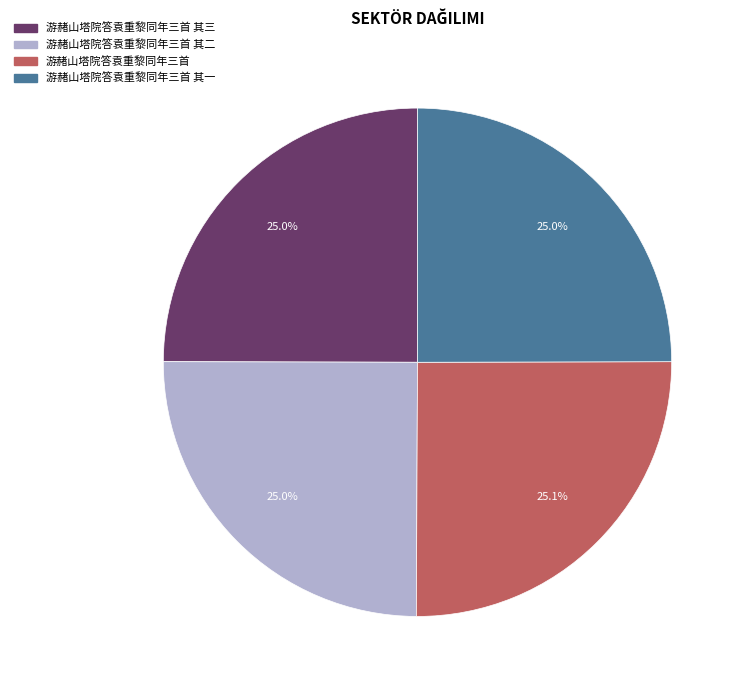

Does any single category account for the majority?

No